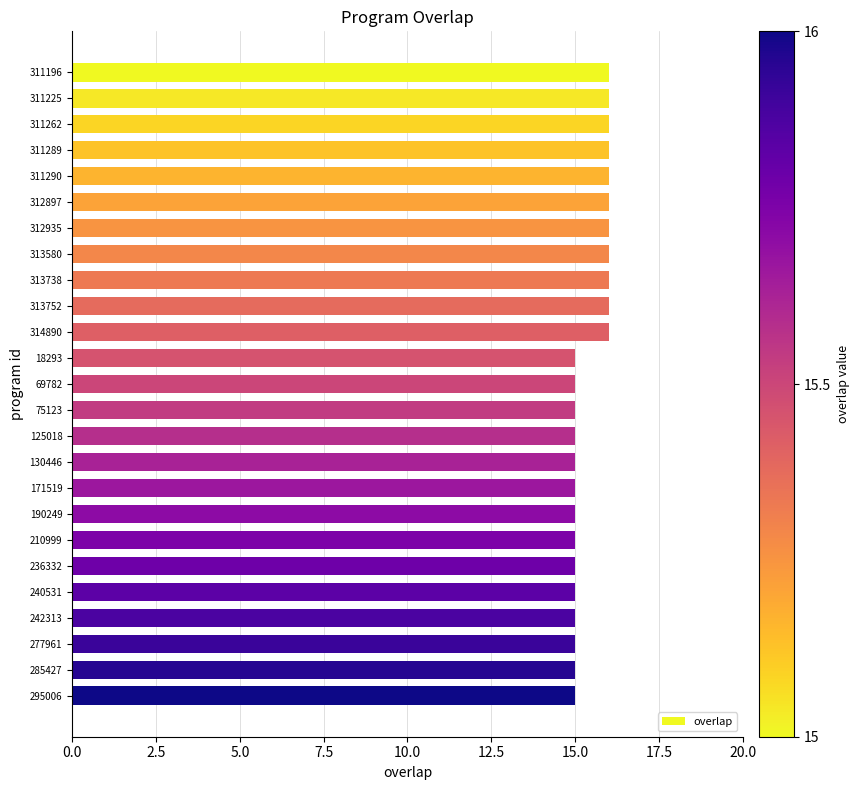

What is the sum of the values at 242313 and 313738?

31